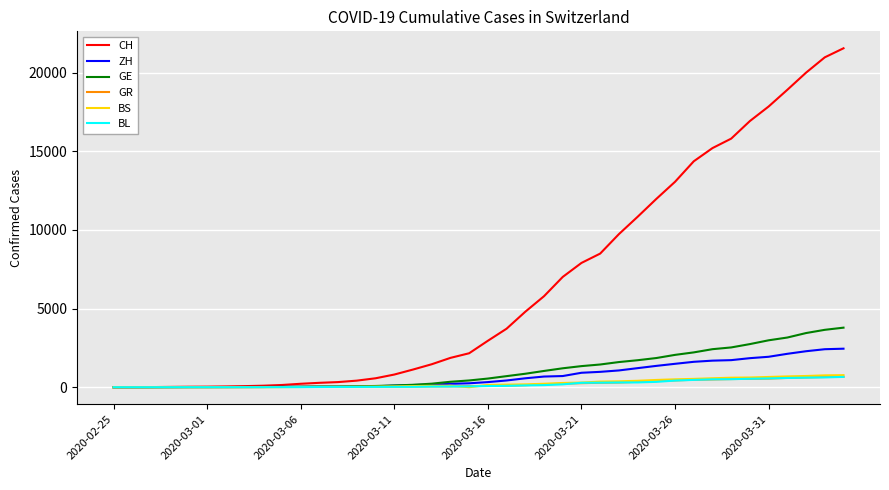

How many lines are shown in the chart?

6